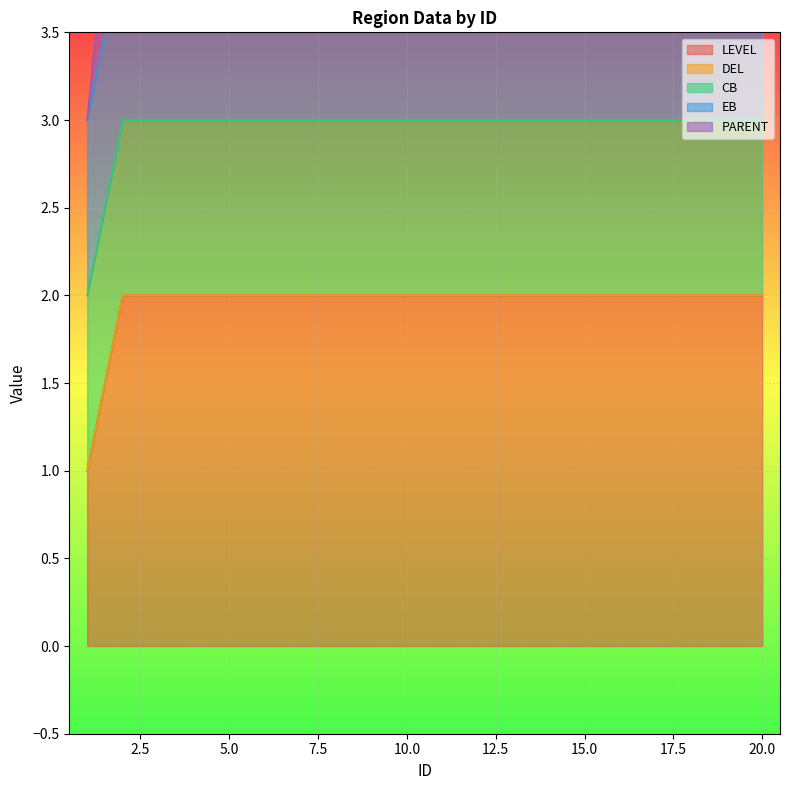

List the labels in order of EB value, smallest first.

1, 2, 3, 4, 5, 6, 7, 8, 9, 10, 11, 12, 13, 14, 15, 16, 17, 18, 19, 20